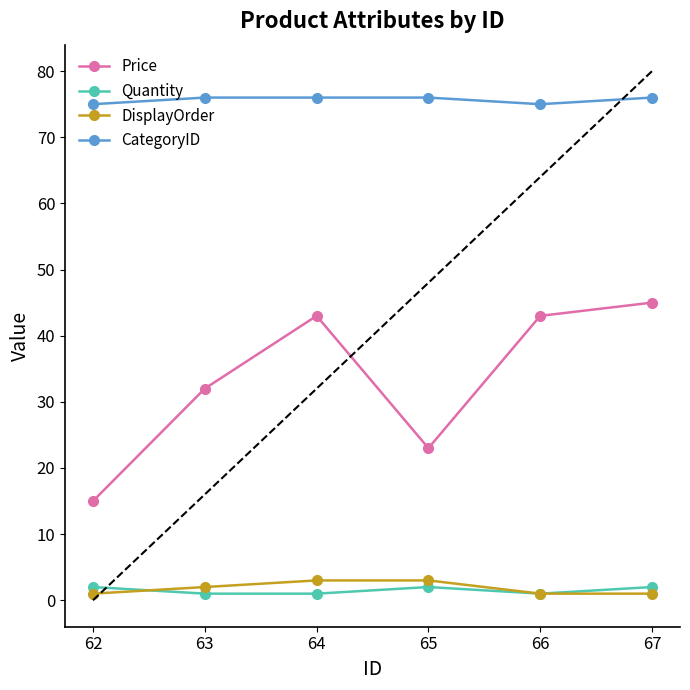

What is the value of the CategoryID point at the 3rd from the left?

76